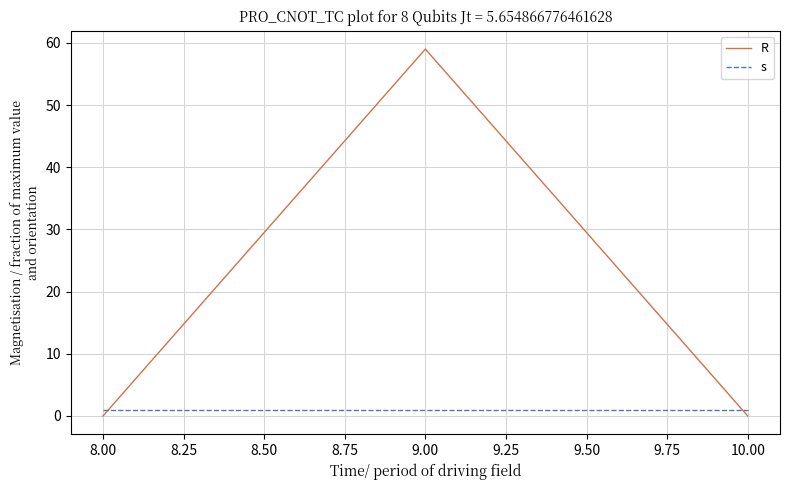

How many lines are shown in the chart?

2